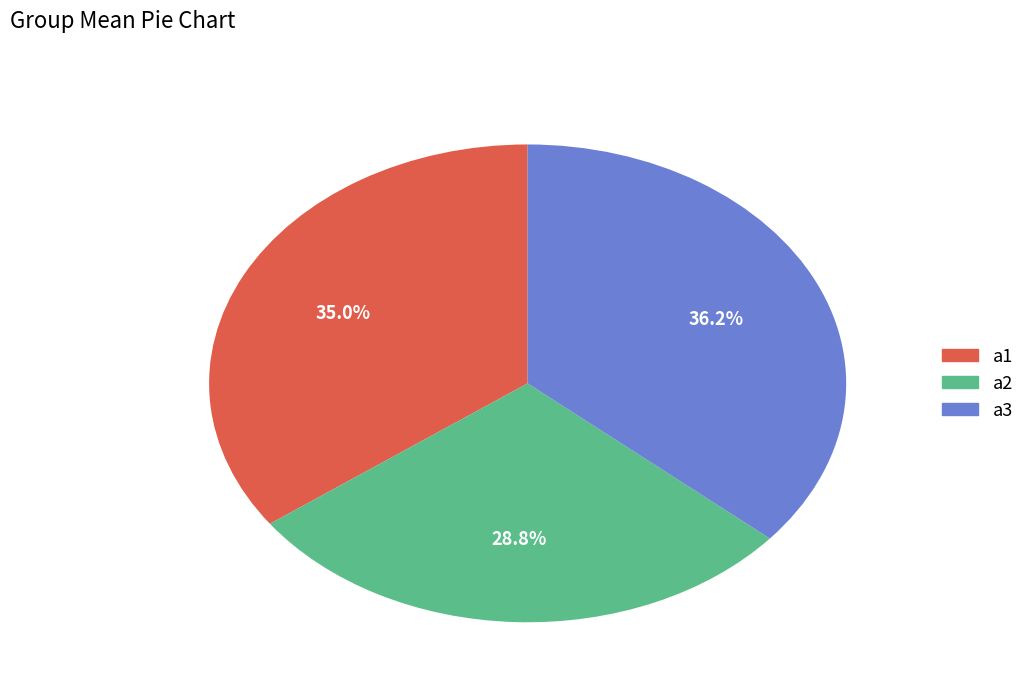

Does a3 represent more than half of the total?

No